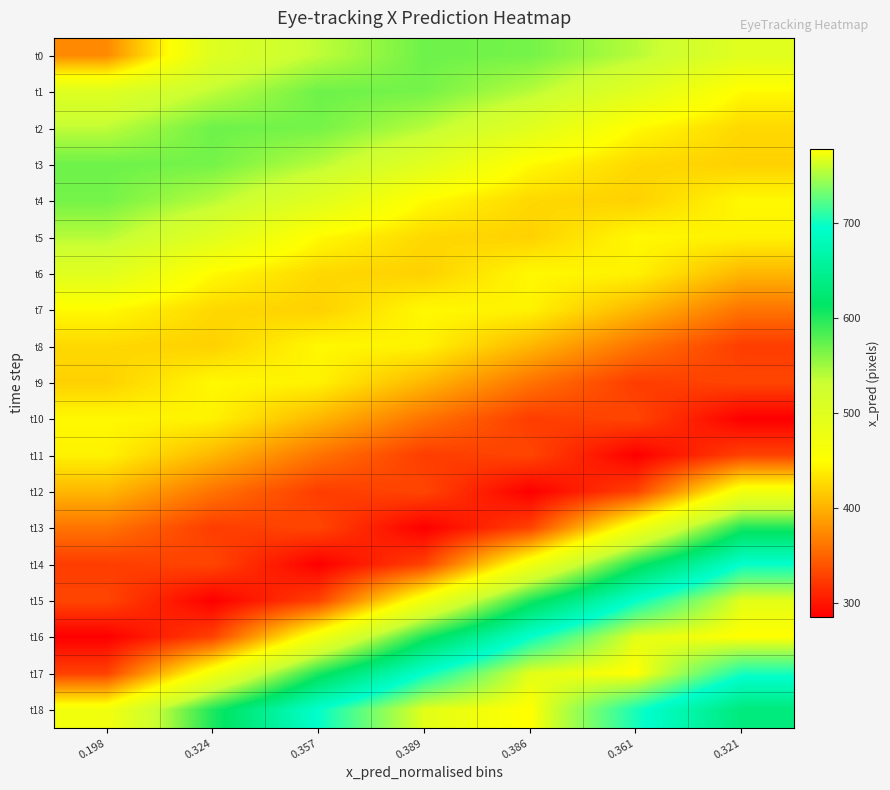

Reading left to right, transcribe all the data shown in this chart.

t0: 0.198=374.2	0.324=502.6	0.357=536.6	0.389=569.4	0.386=566.6	0.361=540.3	0.321=499.4
t1: 0.198=502.6	0.324=536.6	0.357=569.4	0.389=566.6	0.386=540.3	0.361=499.4	0.321=446.8
t2: 0.198=536.6	0.324=569.4	0.357=566.6	0.389=540.3	0.386=499.4	0.361=446.8	0.321=425.3
t3: 0.198=569.4	0.324=566.6	0.357=540.3	0.389=499.4	0.386=446.8	0.361=425.3	0.321=420.4
t4: 0.198=566.6	0.324=540.3	0.357=499.4	0.389=446.8	0.386=425.3	0.361=420.4	0.321=446.0
t5: 0.198=540.3	0.324=499.4	0.357=446.8	0.389=425.3	0.386=420.4	0.361=446.0	0.321=441.9
t6: 0.198=499.4	0.324=446.8	0.357=425.3	0.389=420.4	0.386=446.0	0.361=441.9	0.321=403.7
t7: 0.198=446.8	0.324=425.3	0.357=420.4	0.389=446.0	0.386=441.9	0.361=403.7	0.321=360.4
t8: 0.198=425.3	0.324=420.4	0.357=446.0	0.389=441.9	0.386=403.7	0.361=360.4	0.321=325.2
t9: 0.198=420.4	0.324=446.0	0.357=441.9	0.389=403.7	0.386=360.4	0.361=325.2	0.321=330.6
t10: 0.198=446.0	0.324=441.9	0.357=403.7	0.389=360.4	0.386=325.2	0.361=330.6	0.321=285.5
t11: 0.198=441.9	0.324=403.7	0.357=360.4	0.389=325.2	0.386=330.6	0.361=285.5	0.321=328.1
t12: 0.198=403.7	0.324=360.4	0.357=325.2	0.389=330.6	0.386=285.5	0.361=328.1	0.321=469.2
t13: 0.198=360.4	0.324=325.2	0.357=330.6	0.389=285.5	0.386=328.1	0.361=469.2	0.321=602.1
t14: 0.198=325.2	0.324=330.6	0.357=285.5	0.389=328.1	0.386=469.2	0.361=602.1	0.321=696.5
t15: 0.198=330.6	0.324=285.5	0.357=328.1	0.389=469.2	0.386=602.1	0.361=696.5	0.321=768.1
t16: 0.198=285.5	0.324=328.1	0.357=469.2	0.389=602.1	0.386=696.5	0.361=768.1	0.321=777.8
t17: 0.198=328.1	0.324=469.2	0.357=602.1	0.389=696.5	0.386=768.1	0.361=777.8	0.321=702.6
t18: 0.198=469.2	0.324=602.1	0.357=696.5	0.389=768.1	0.386=777.8	0.361=702.6	0.321=632.3